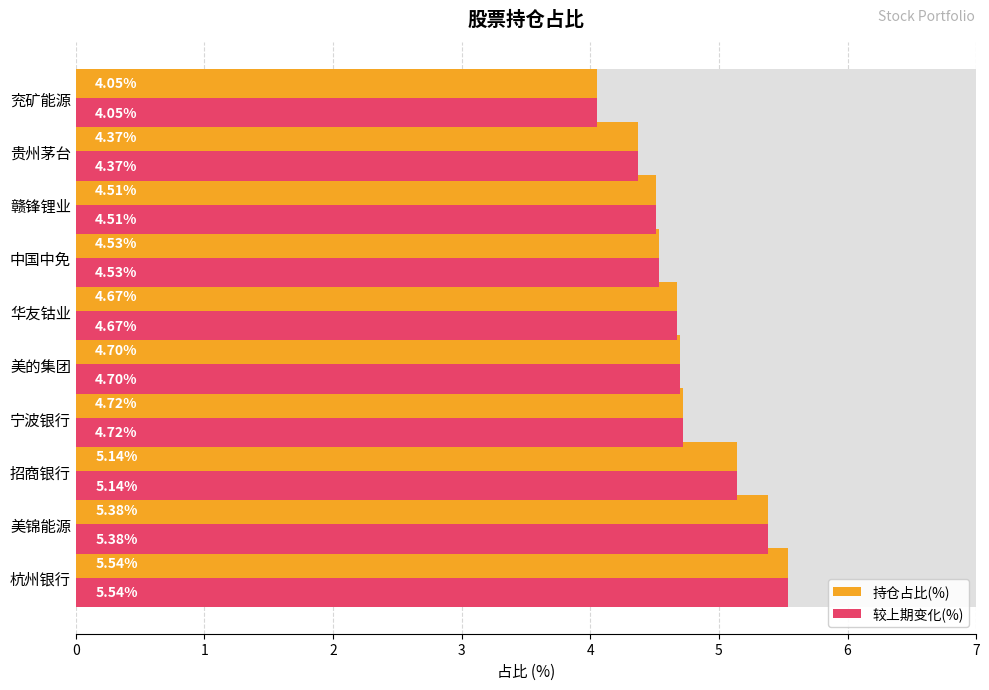

Which series changed the most between 1 and 8?

持仓占比(%)